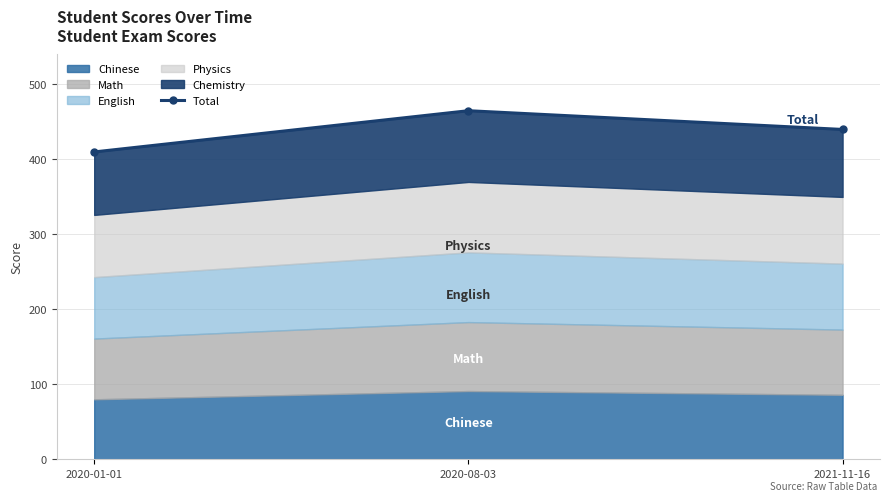

How many lines are shown in the chart?

1